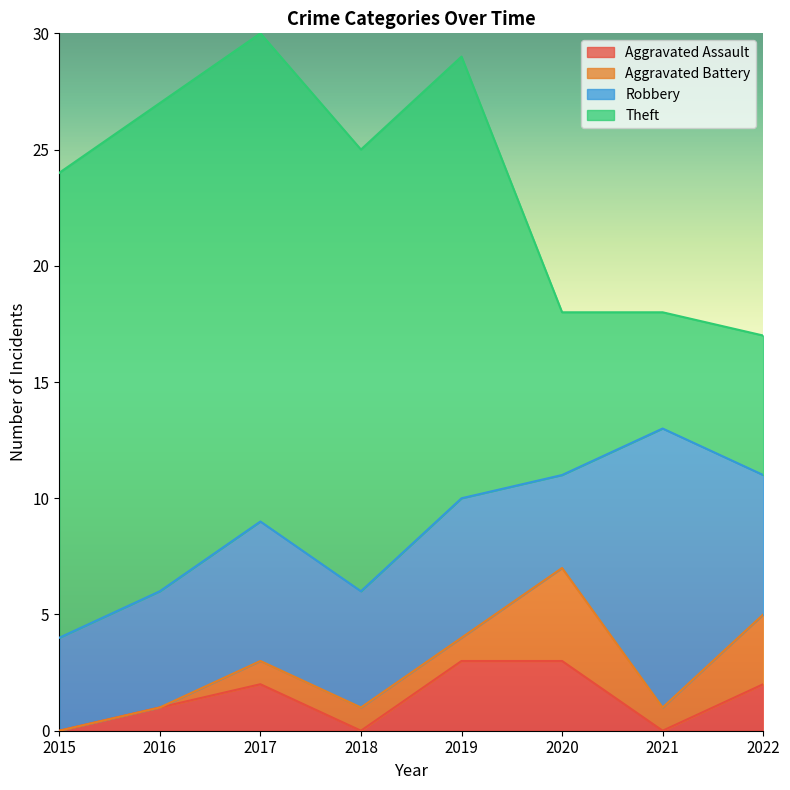

What are all the series names shown in the legend?

Aggravated Assault, Aggravated Battery, Robbery, Theft